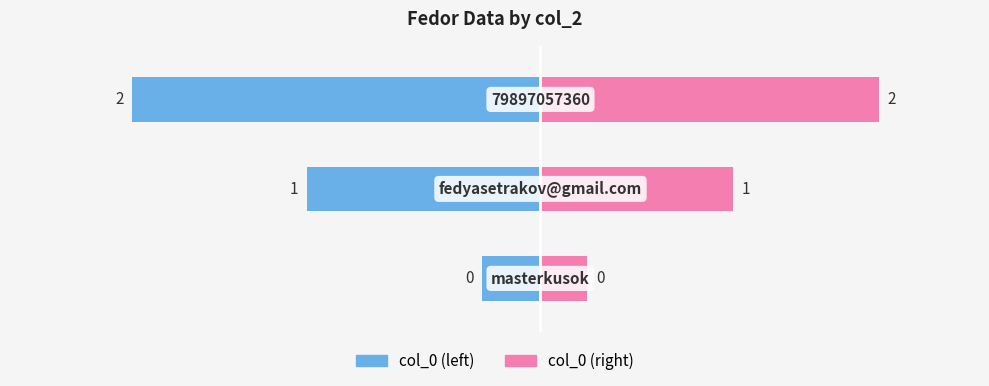

How many categories are shown in the chart?

3